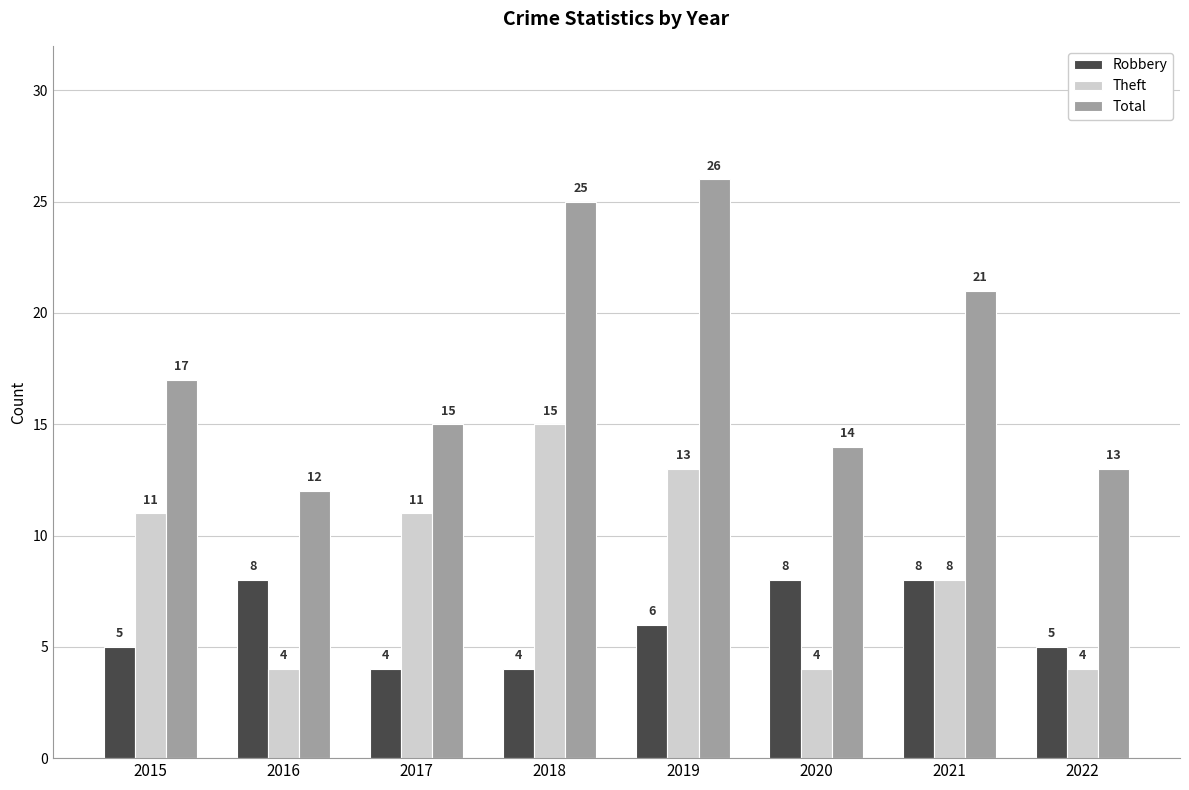

What is the greatest value displayed?

26